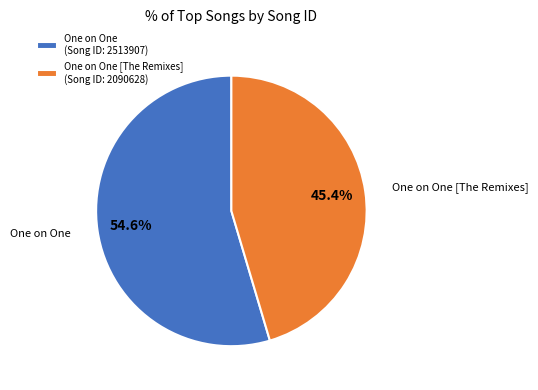

What portion of the pie excludes One on One [The Remixes]?

54.6%